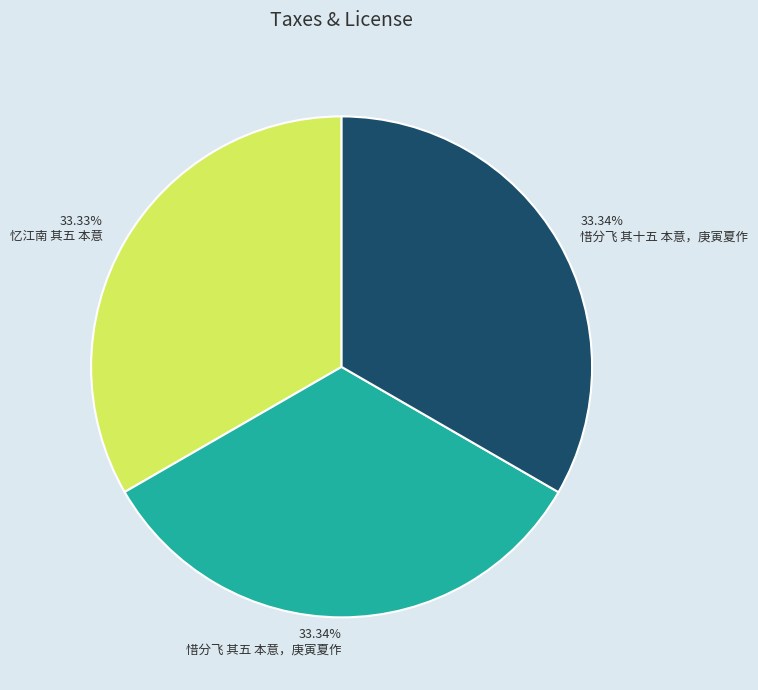

True or false: 惜分飞 其十五 本意，庚寅夏作 accounts for 47% of the total.

False